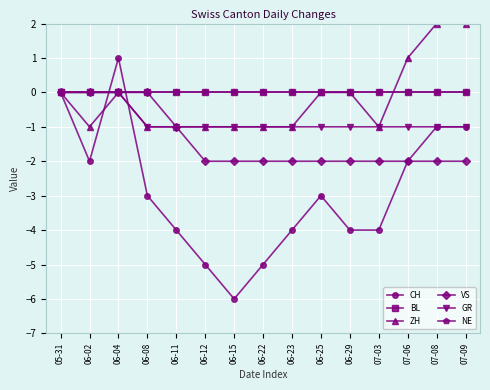

Is it true that CH equals -3 at 06-25?

True